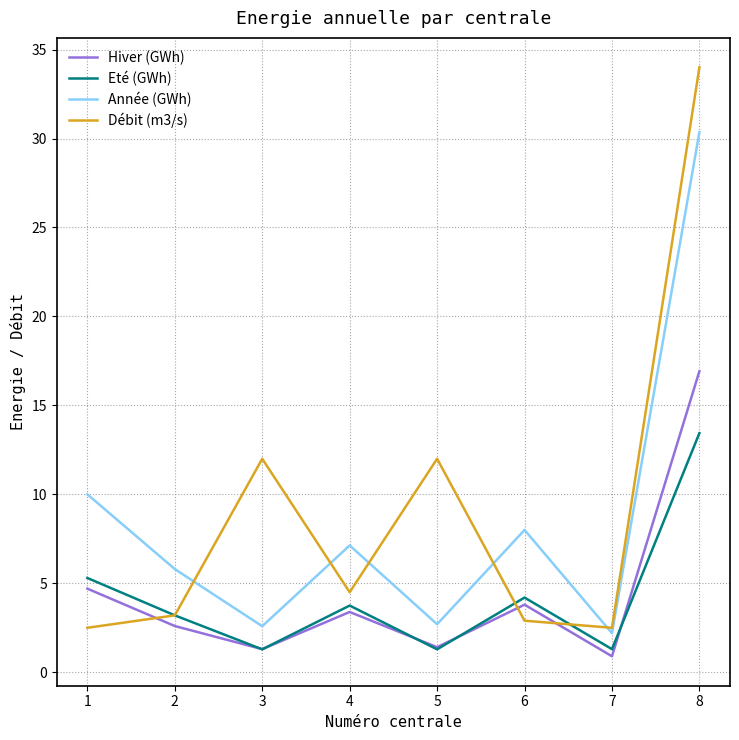

In Hiver (GWh), how many points are lower than both neighbors (excluding endpoints)?

3